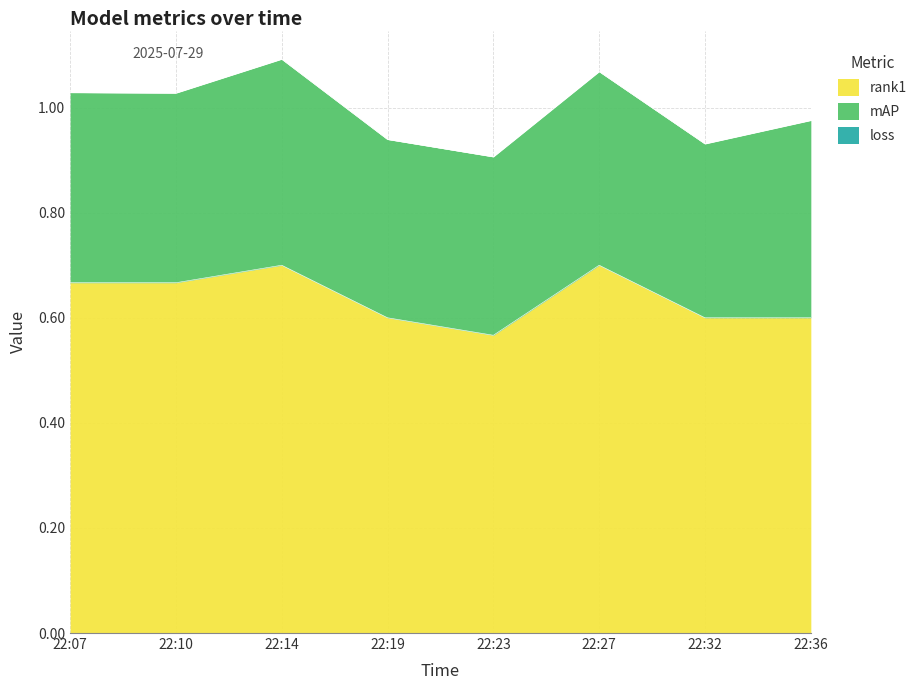

What is the difference between the maximum and minimum values in the mAP series?

0.1